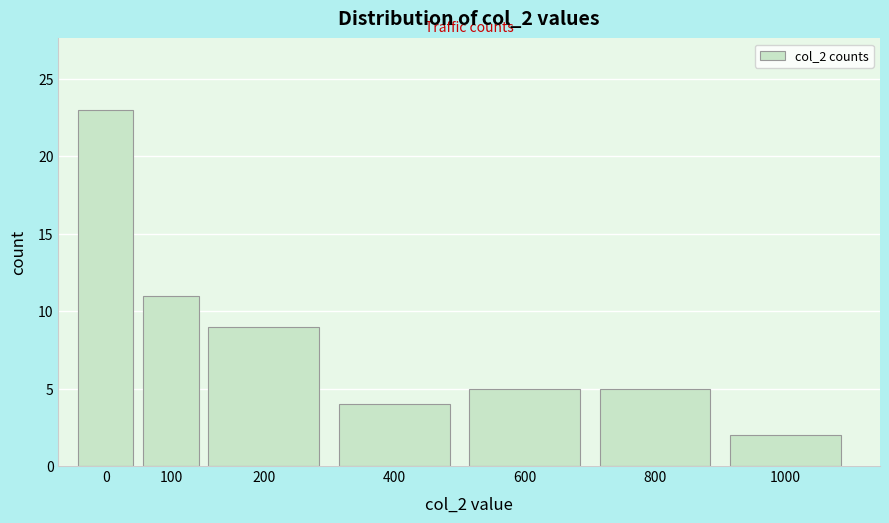

Reading left to right, transcribe all the data shown in this chart.

23	11	9	4	5	5	2